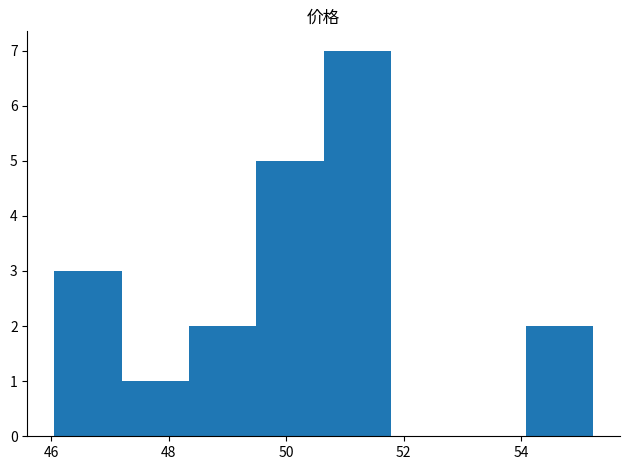

Reading left to right, list every bar in this chart as the range it spans on the x-axis followed by its height. Neither the bar edges nor the heights are printed on the chart, so give them approximately, as read against the axes.

46.0 to 47.2: 3
47.2 to 48.4: 1
48.4 to 49.4: 2
49.4 to 50.6: 5
50.6 to 51.8: 7
51.8 to 53.0: 0
53.0 to 54.0: 0
54.0 to 55.2: 2